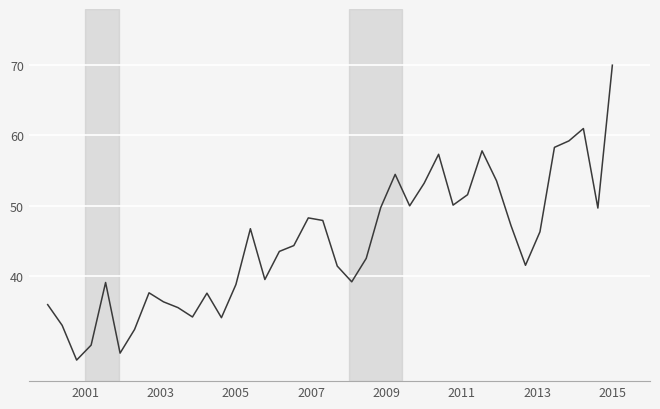

What is the greatest value displayed?

70.0